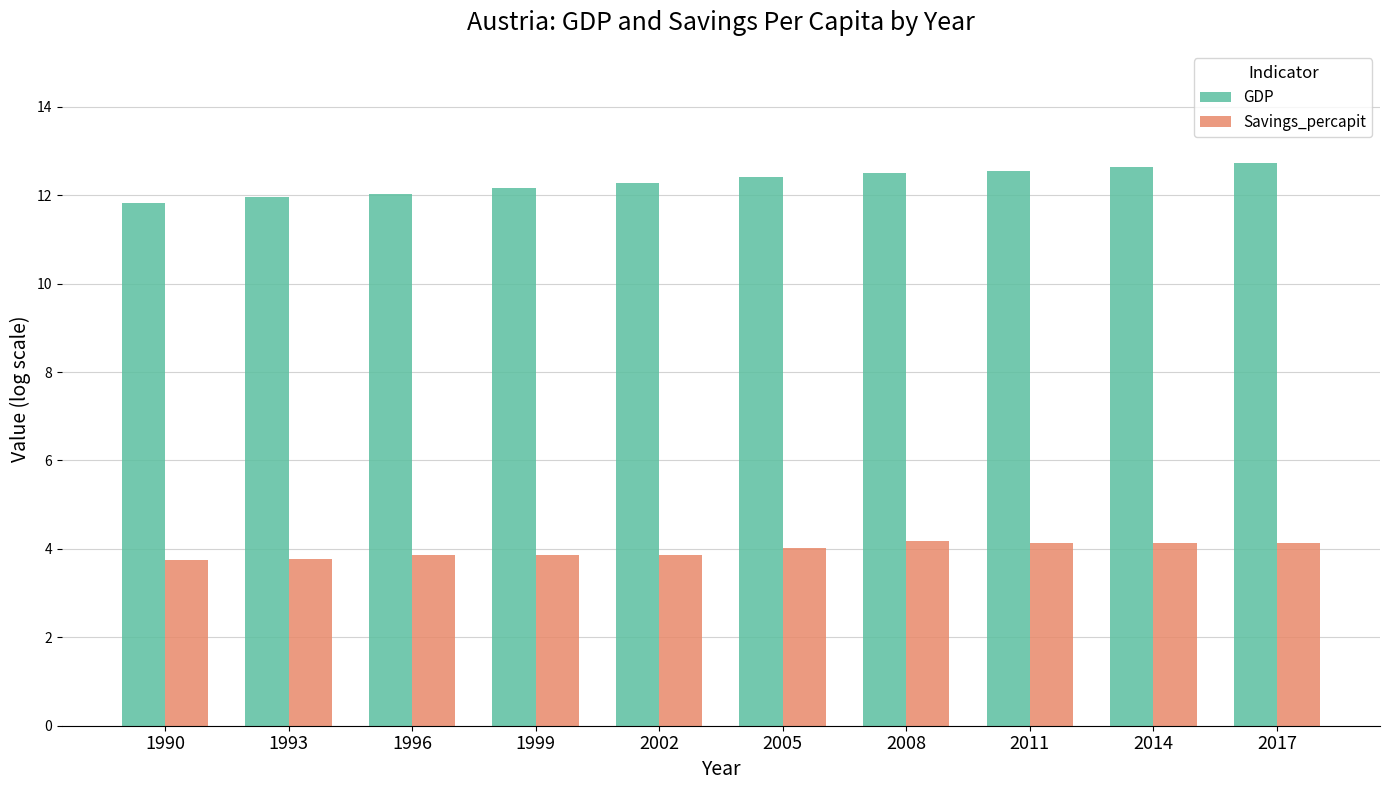

Is it true that Savings_percapit equals 3.8 at 1993?

True